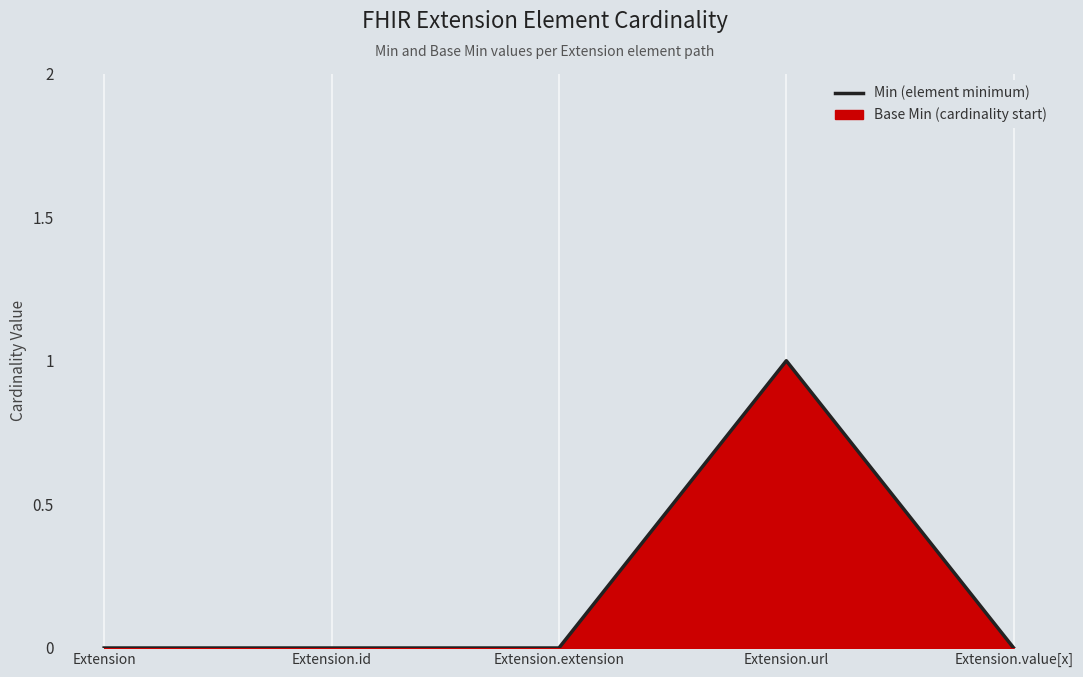

What is the label of the 2nd point from the right?

Extension.url